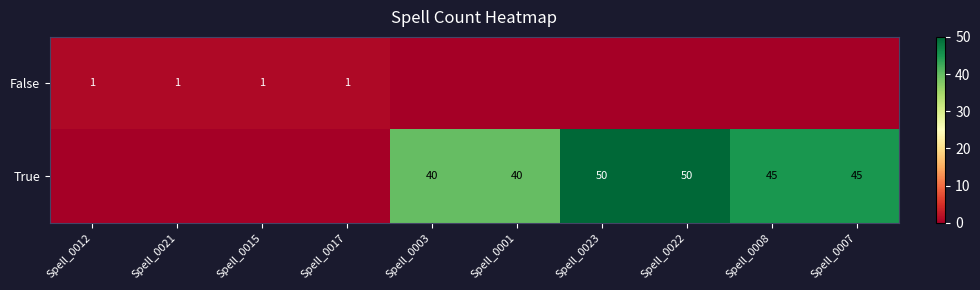

What is the difference between the True values at Spell_0003 and Spell_0023?

10